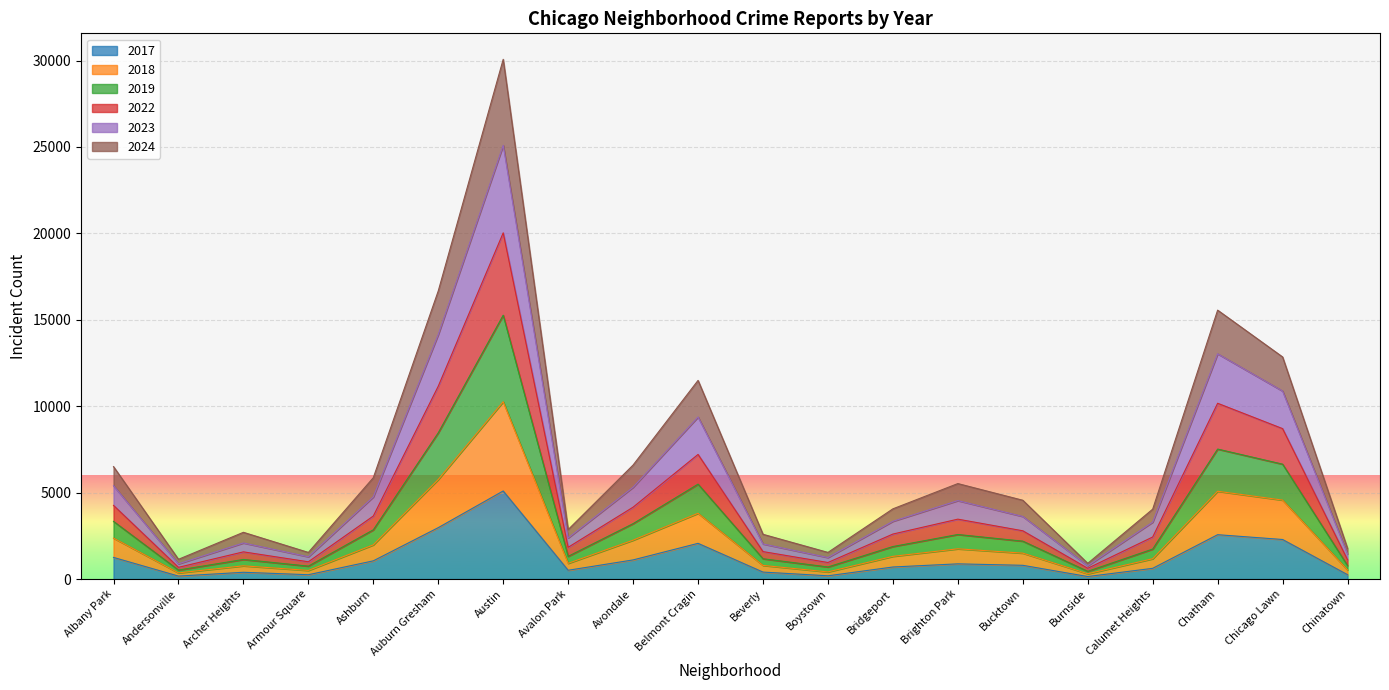

Rank the series by their maximum value, from highest to lowest.

2023, 2022, 2019, 2024, 2018, 2017